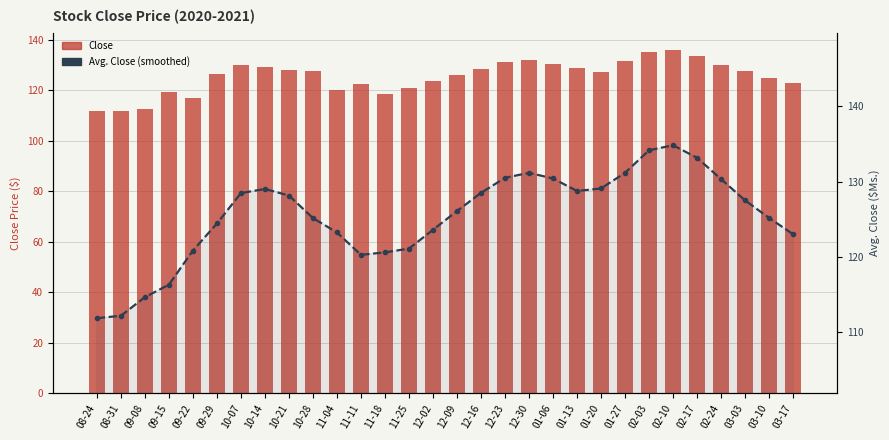

At which category is the sum across all series the highest?

02-10